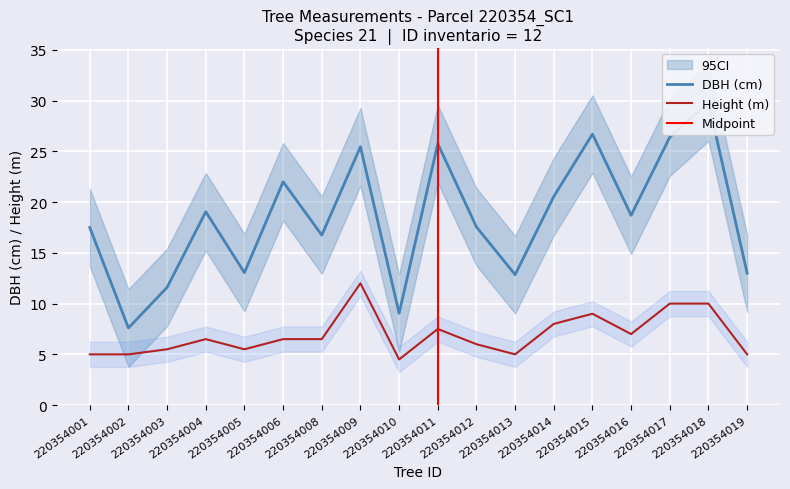

What is the sum of the dbh values at 220354012 and 220354014?

38.1